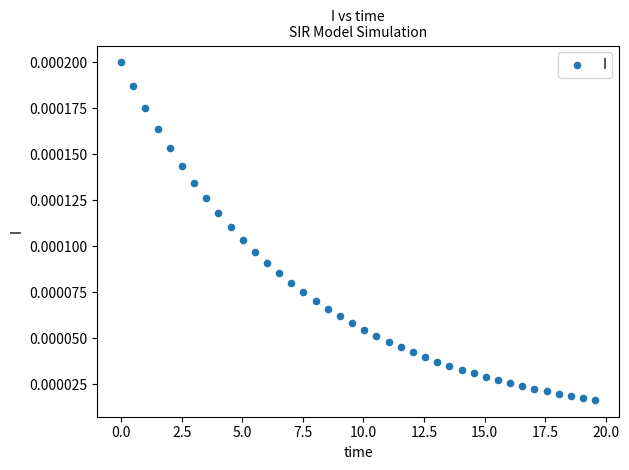

What is the range of X values (max minus min)?

19.6